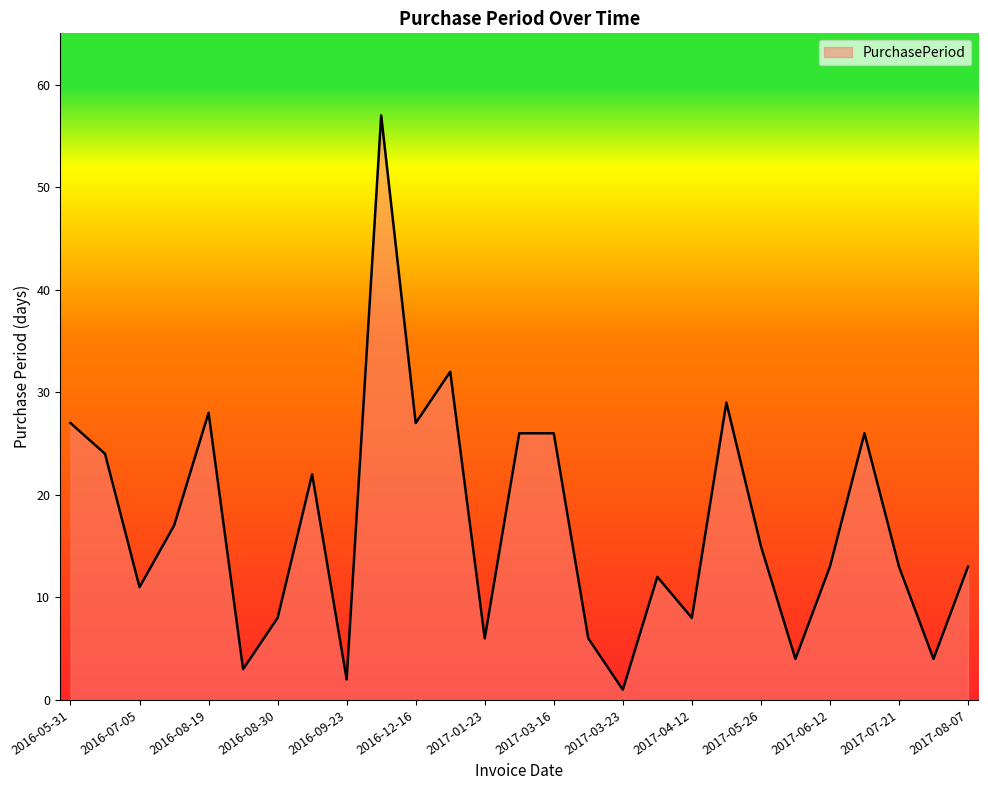

What is the sum of all values?

460